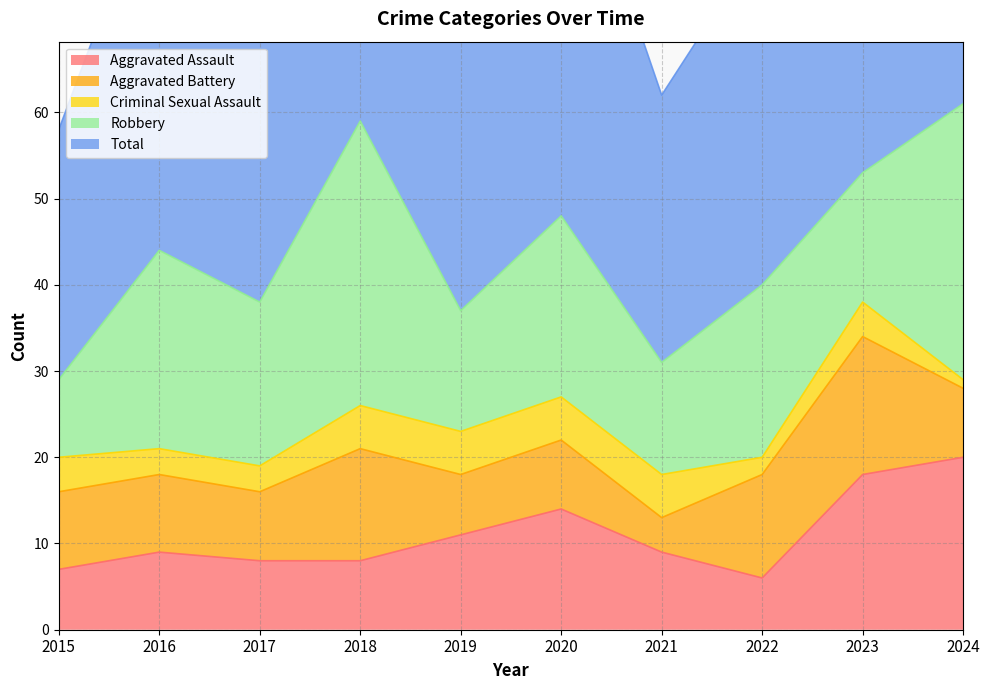

In Total, how many points are higher than both neighbors (excluding endpoints)?

3